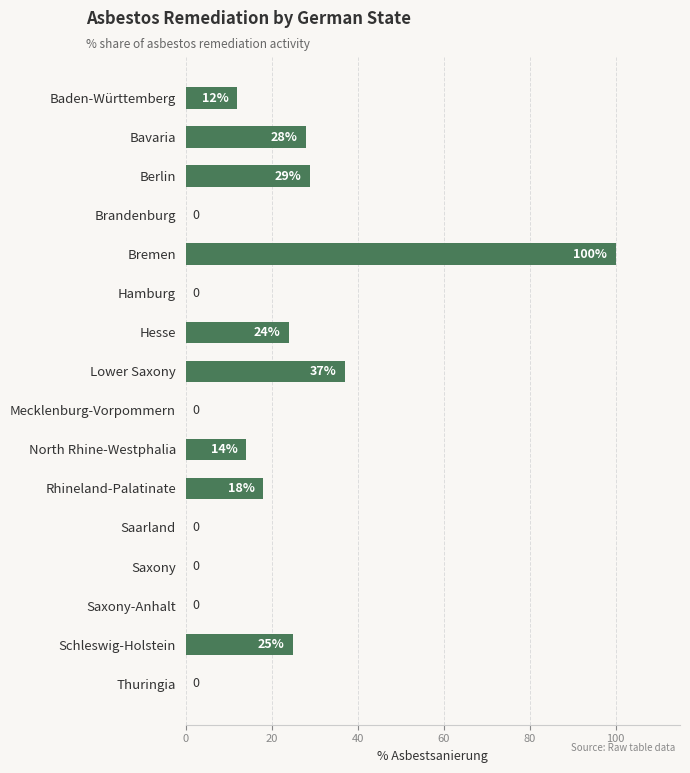

The chart shows a value of 28 at Bavaria. True or false?

True